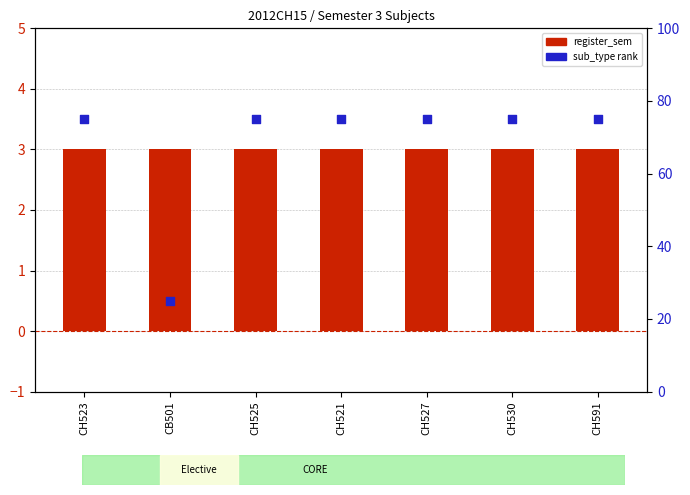

Is the value of register_sem at CH527 greater than the value of sub_type rank at CH591?

No